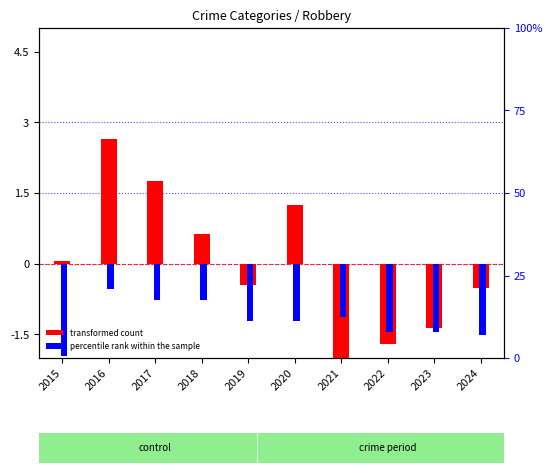

What is the value of the transformed count bar at the 3rd from the left?

1.8